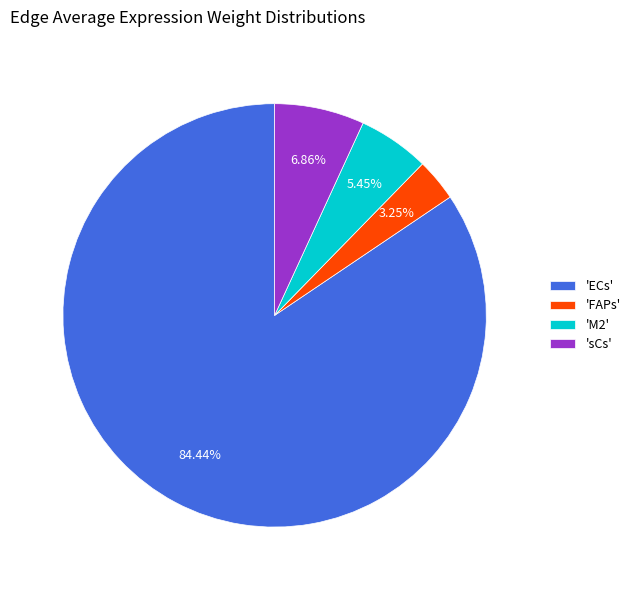

Rank the categories by value from lowest to highest.

'FAPs', 'M2', 'sCs', 'ECs'